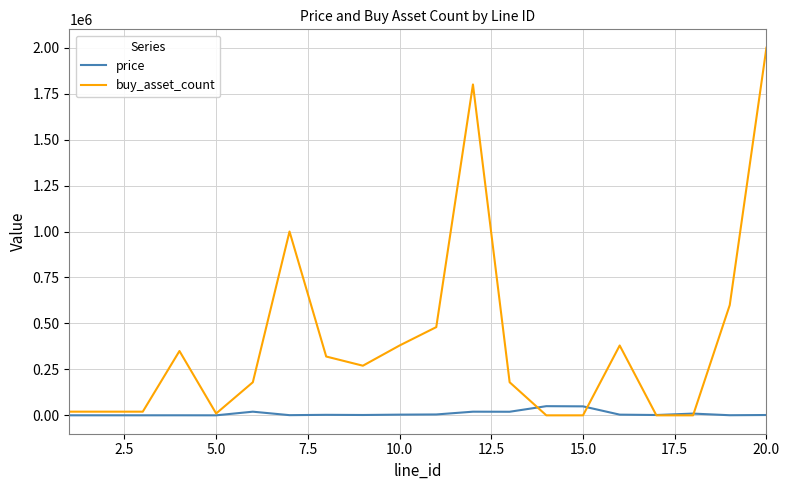

Which series ends up on top after the final intersection of buy_asset_count and price?

buy_asset_count